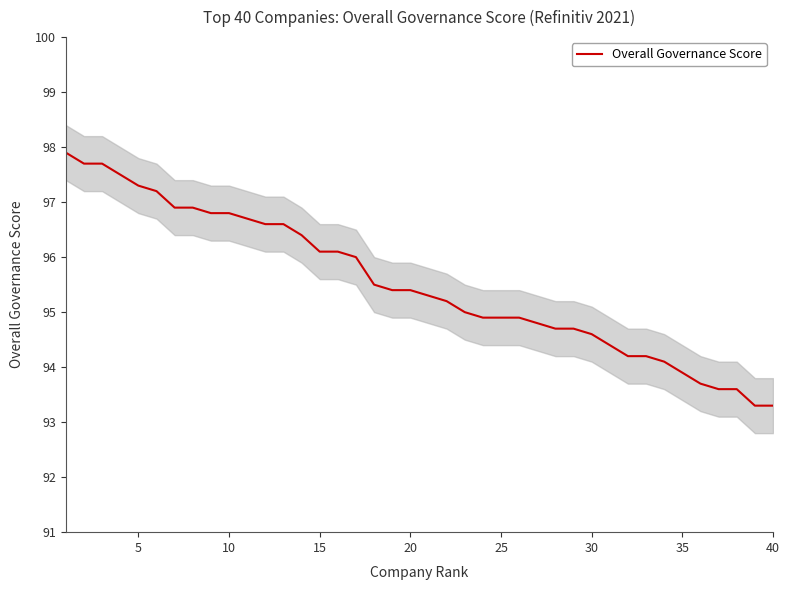

What is the maximum value for Overall Governance Score?

97.9